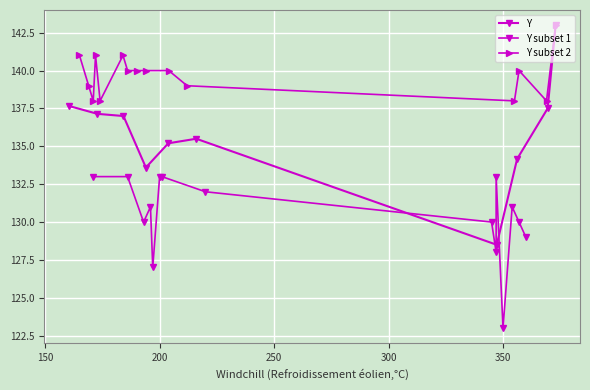

Is it true that the value at 14 is 133?

True